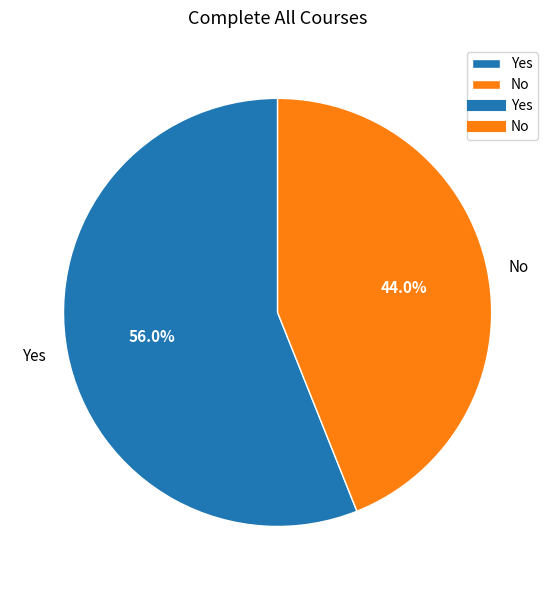

Approximately how many times larger is the value at No compared to Yes?

0.8